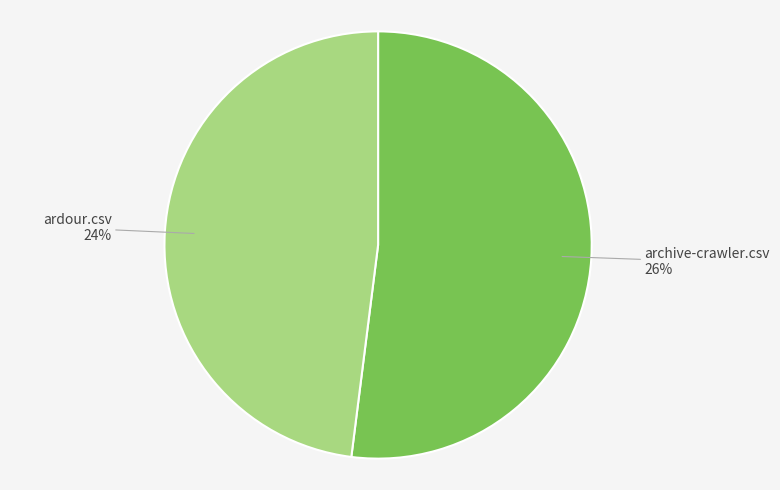

True or false: ardour.csv accounts for 38% of the total.

False